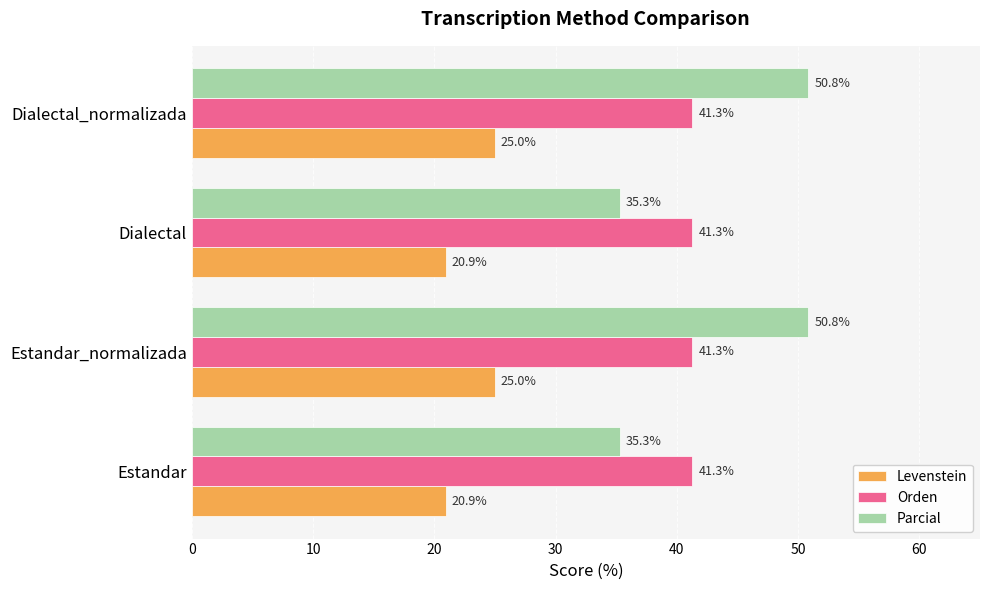

Which series has the widest spread of values?

Parcial